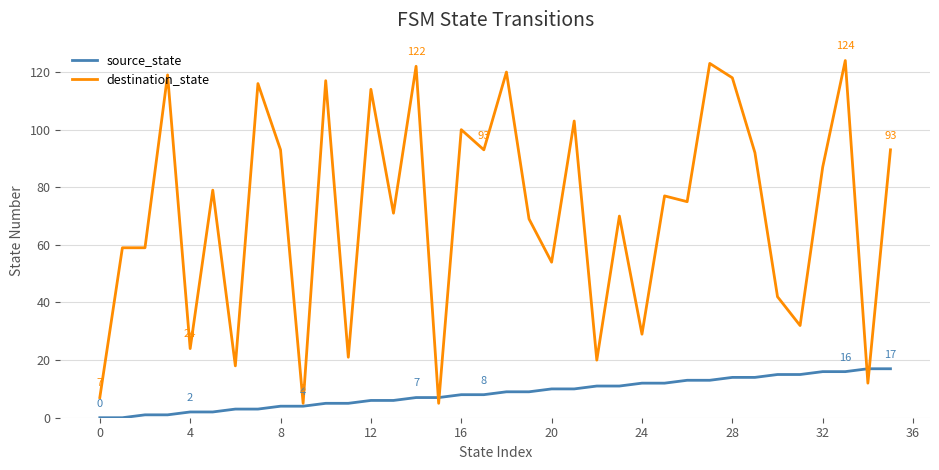

Rank the series by their average value, from lowest to highest.

source_state, destination_state